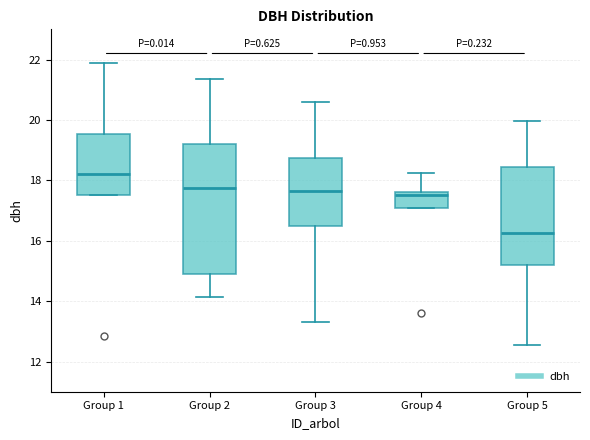

Reading left to right, transcribe this box plot: for each box, give where its median line is, the range the box spans, and where its two whiskers end, as read against the y-axis. The values are not printed on the chart, so give them approximately, as read against the axis.

Group 1: median 18.2, box 17.6 to 19.6, whiskers 17.6 to 22.0
Group 2: median 17.8, box 15.0 to 19.2, whiskers 14.2 to 21.4
Group 3: median 17.6, box 16.6 to 18.8, whiskers 13.4 to 20.6
Group 4: median 17.6 (just below the box's upper edge), box 17.2 to 17.6, whiskers 17.2 to 18.2
Group 5: median 16.2, box 15.2 to 18.4, whiskers 12.6 to 20.0